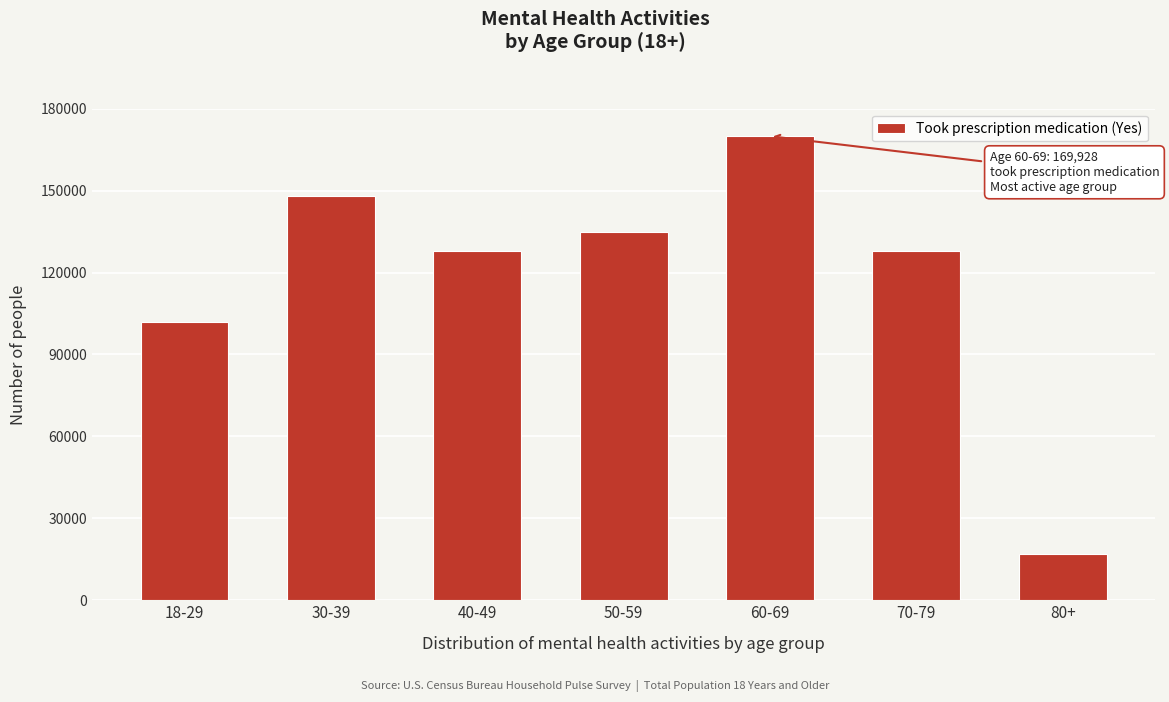

What value does the data have at 30-39?

147890